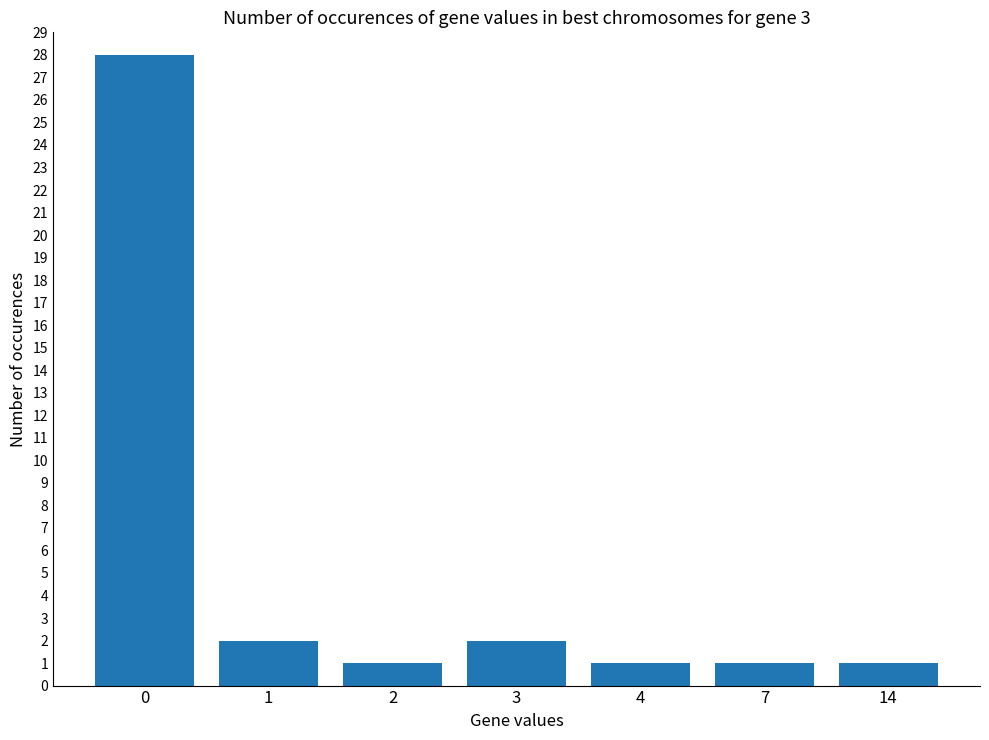

What is the maximum value shown in the chart?

28